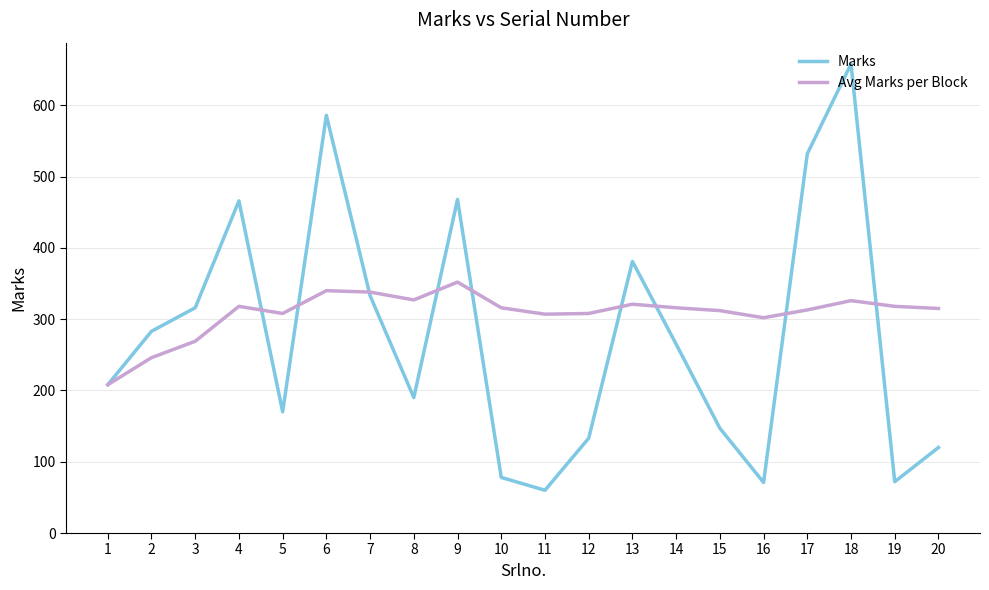

In Marks, how many points are higher than both neighbors (excluding endpoints)?

5